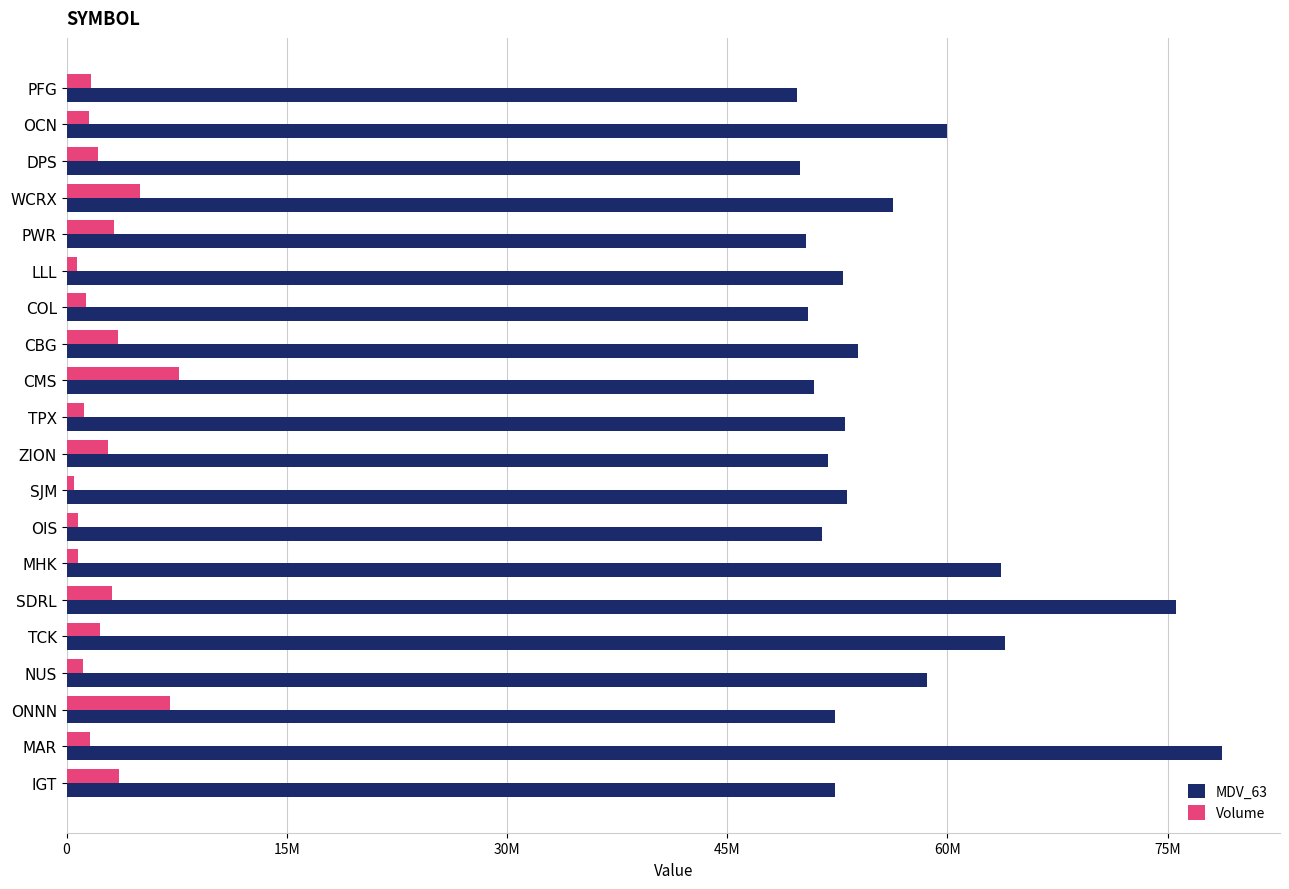

At which label does MDV_63 reach its peak?

MAR